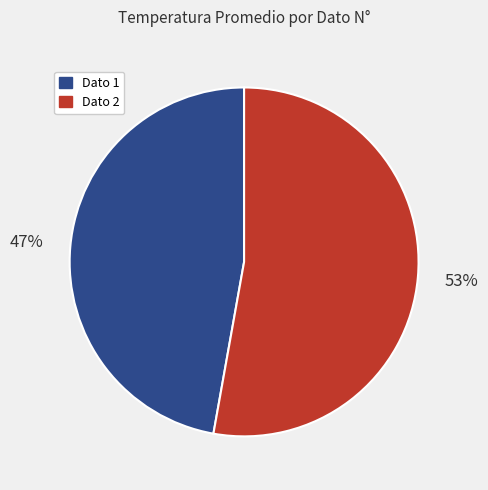

Is there any slice that represents more than half of the pie?

Yes